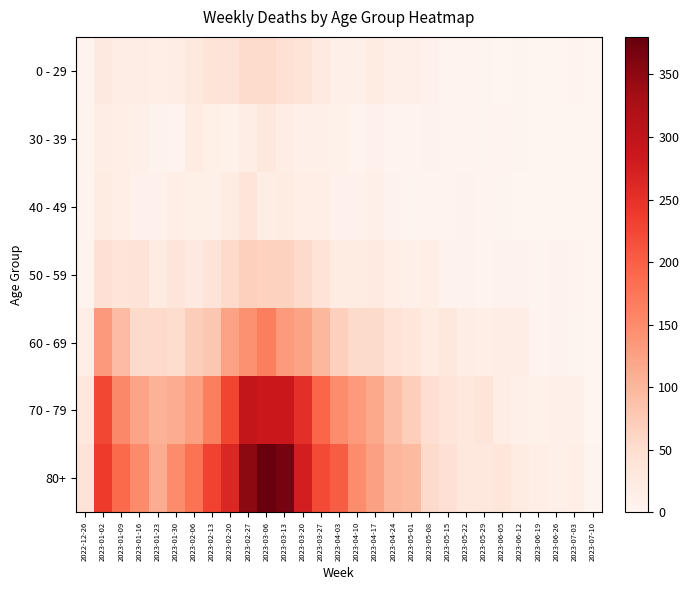

At which category is the sum across all series the highest?

2023-03-06